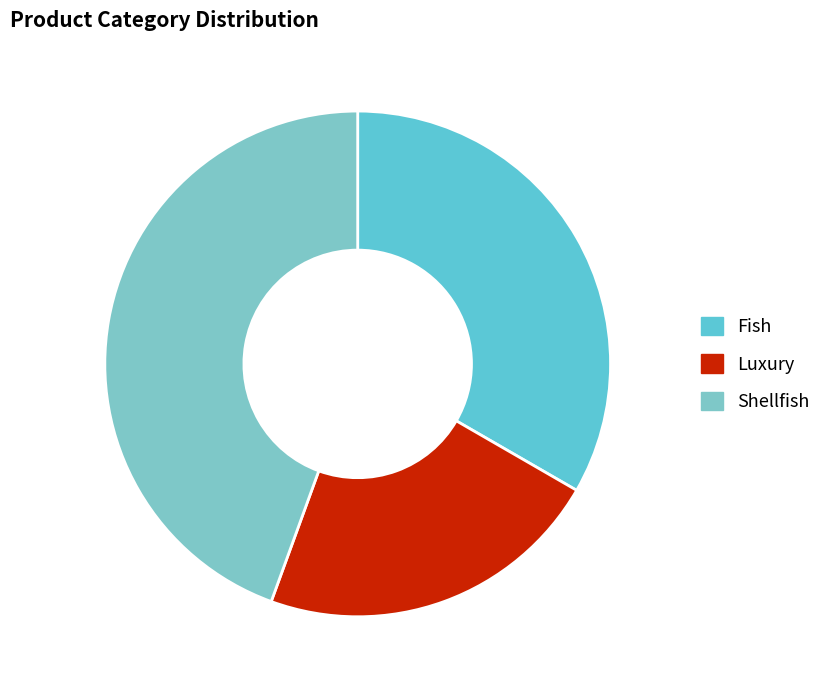

Do Luxury and Fish together represent more than half of the pie?

Yes